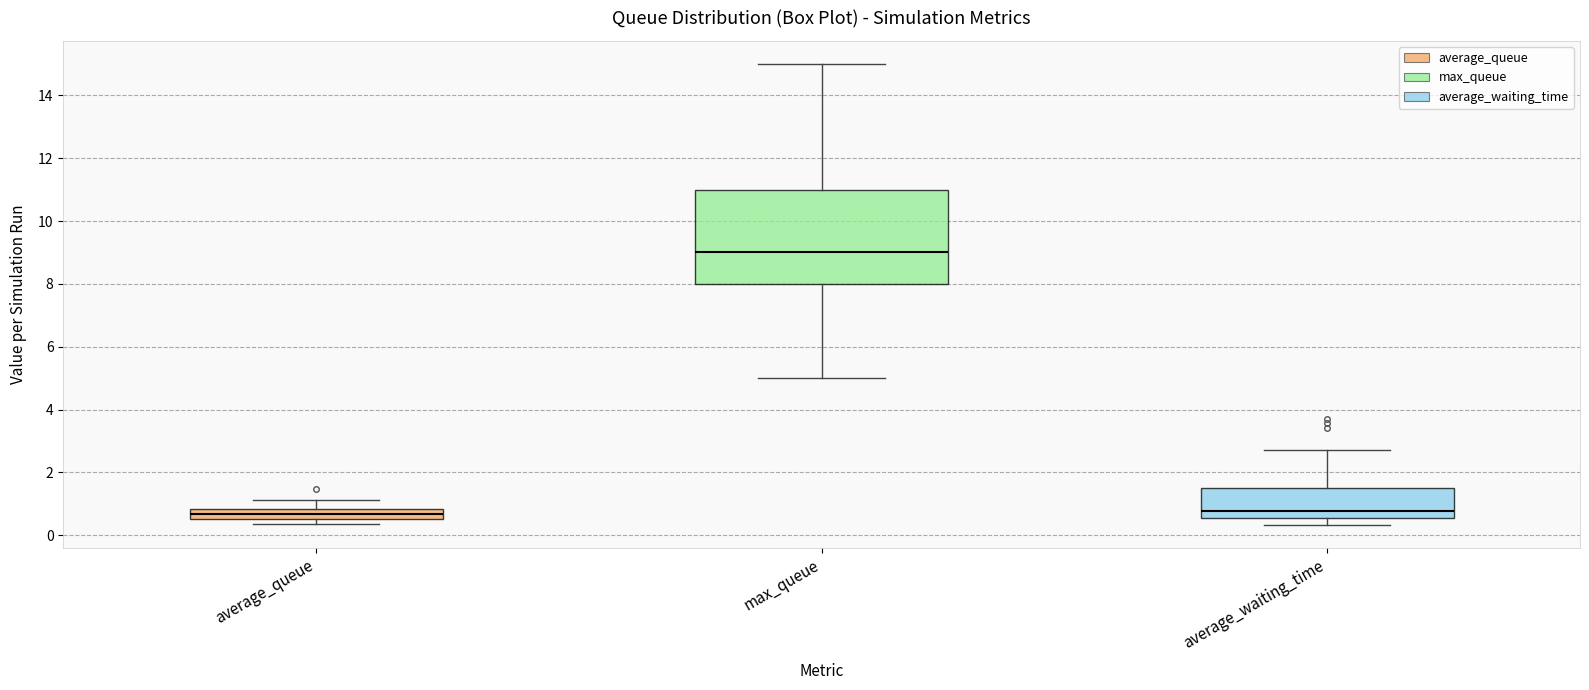

Where is the upper edge of the box for average_queue on the y-axis? The values are not printed on the chart, so give them approximately, as read against the axis.

0.8